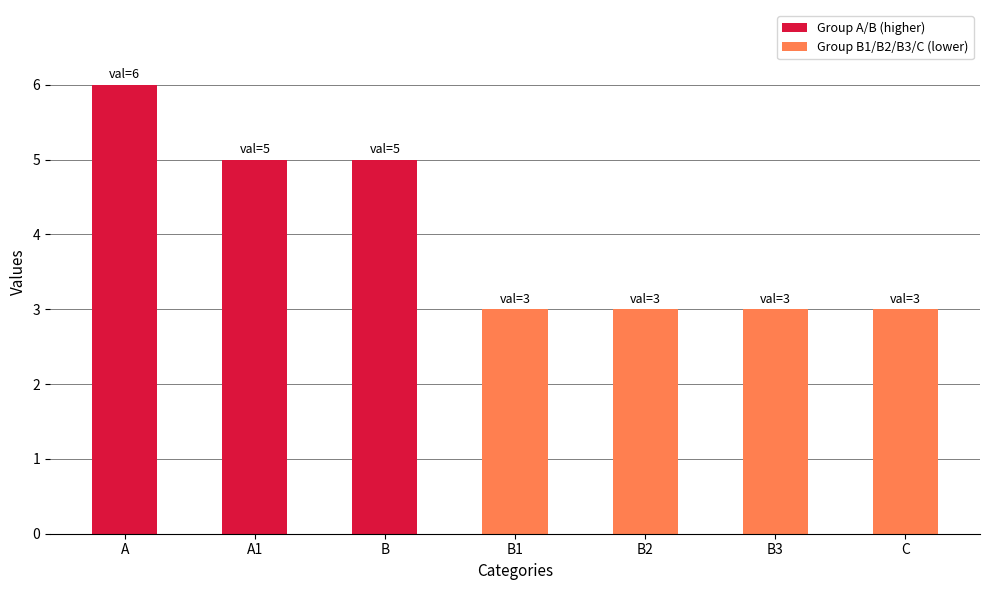

Is it true that the value at C is 2?

False